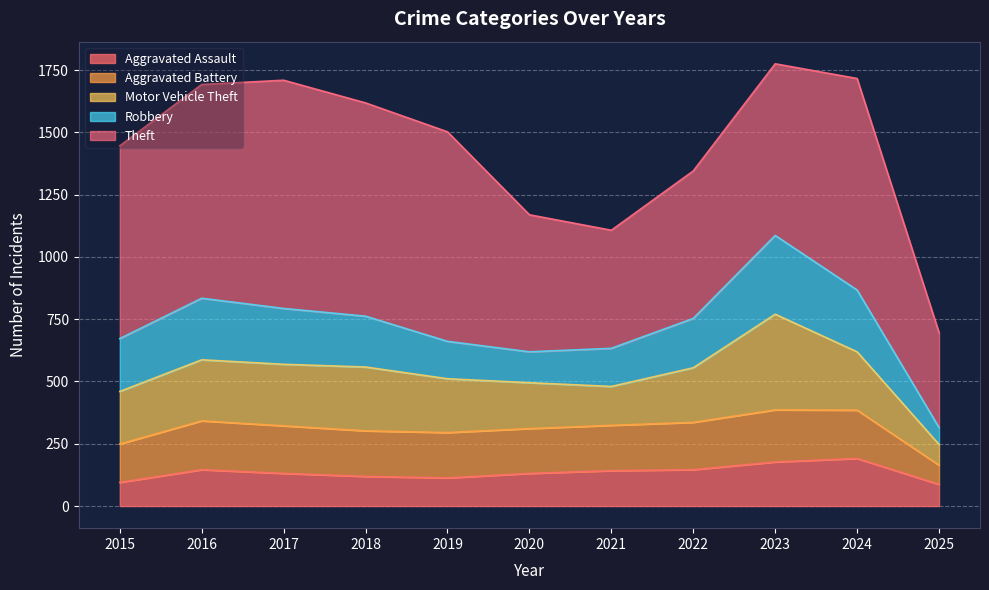

Reading left to right, transcribe all the data shown in this chart.

Aggravated Assault: 95	146	131	119	113	131	142	146	177	191	87
Aggravated Battery: 154	196	191	183	182	180	182	190	209	194	77
Motor Vehicle Theft: 211	245	247	256	216	184	156	219	384	234	83
Robbery: 212	247	224	204	150	124	153	198	316	248	68
Theft: 774	858	916	856	841	550	474	592	689	849	381